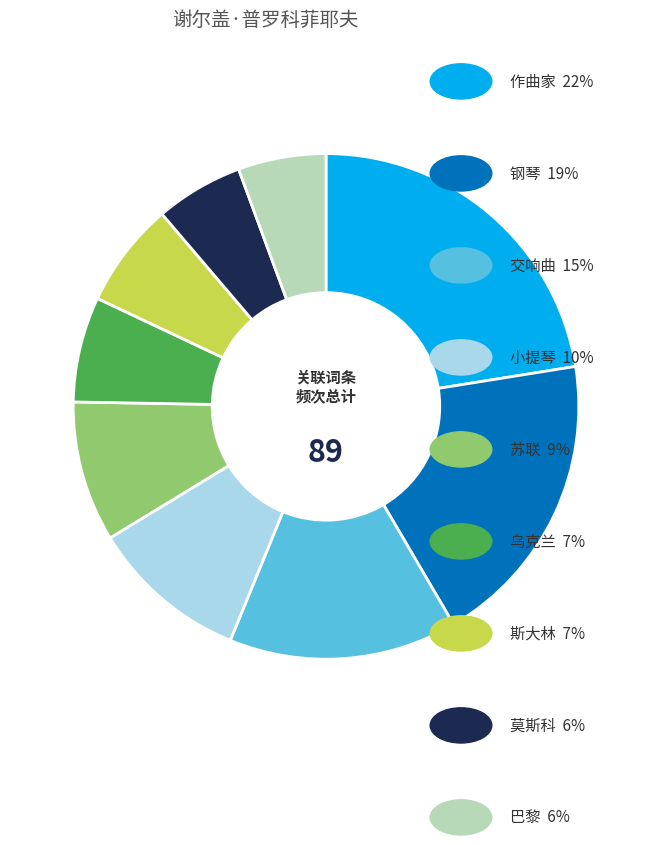

Is there a majority slice in this chart?

No